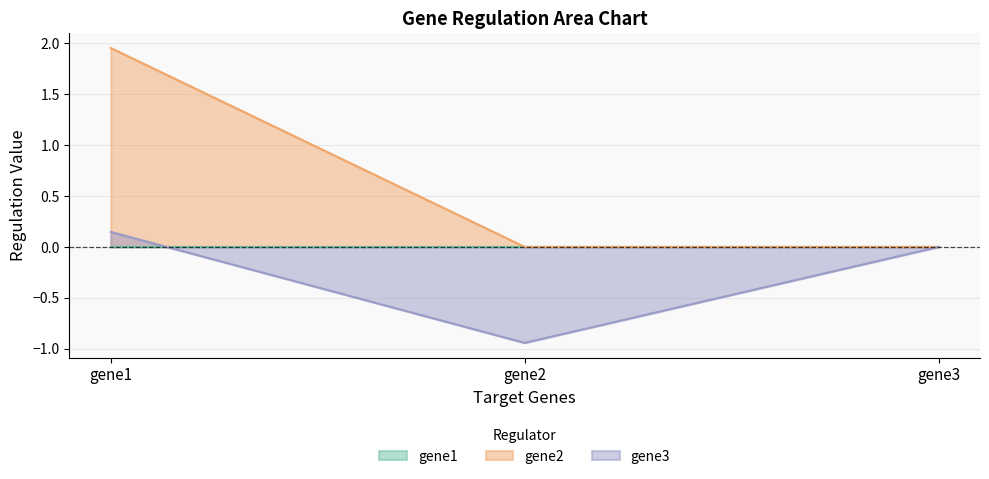

Does the chart display data point markers on the line(s)?

No